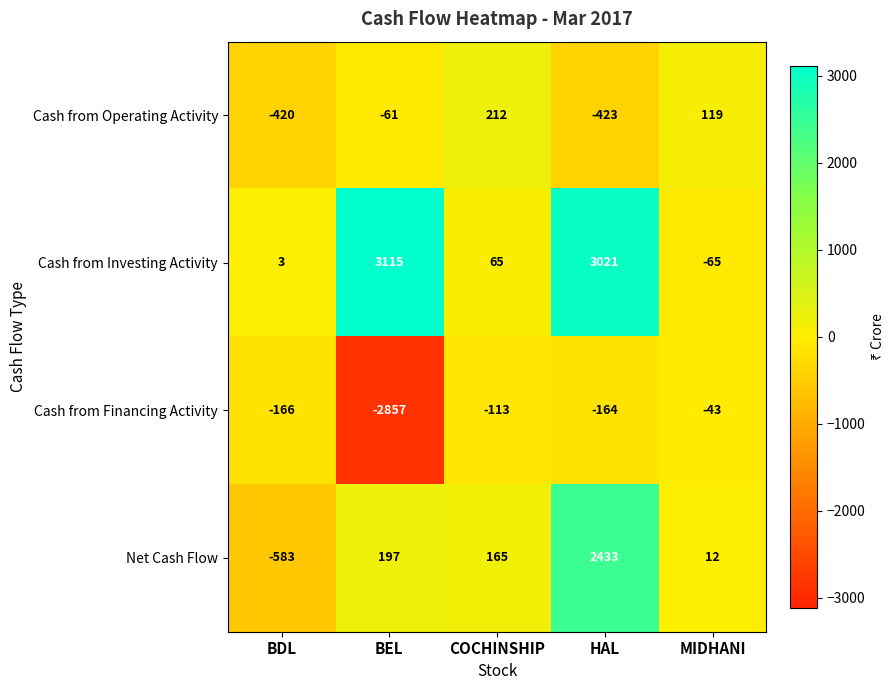

The Cash from Operating Activity series shows -17 at BEL. True or false?

False